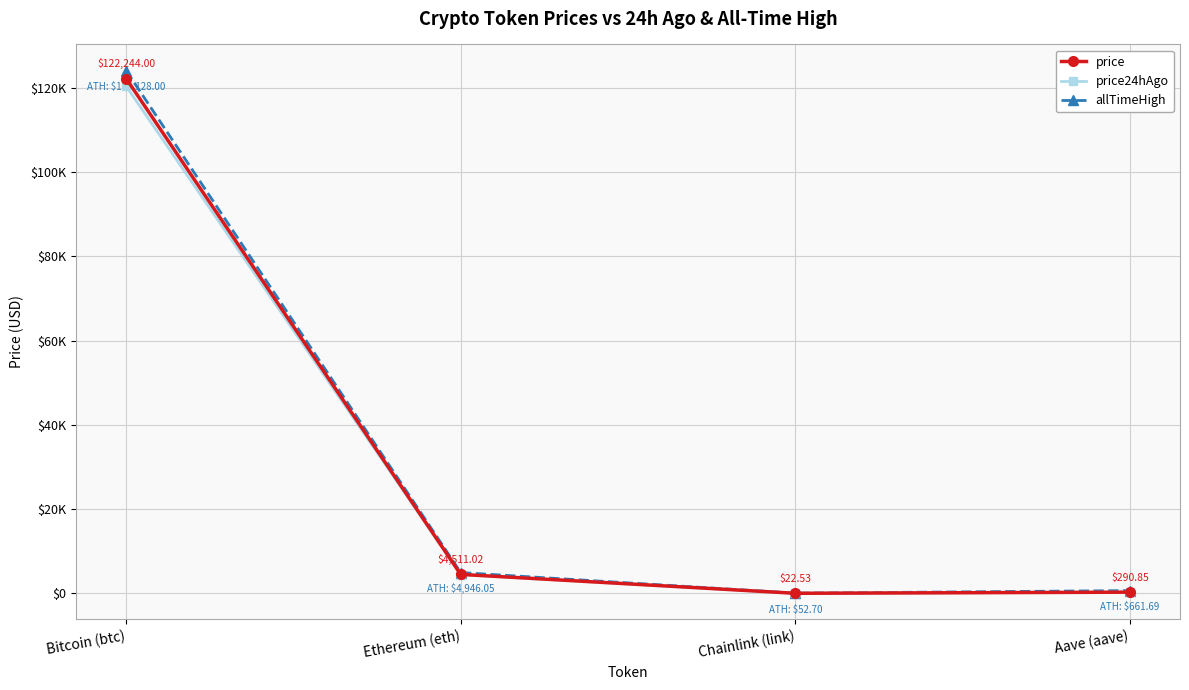

At which category is the sum across all series the highest?

Bitcoin (btc)